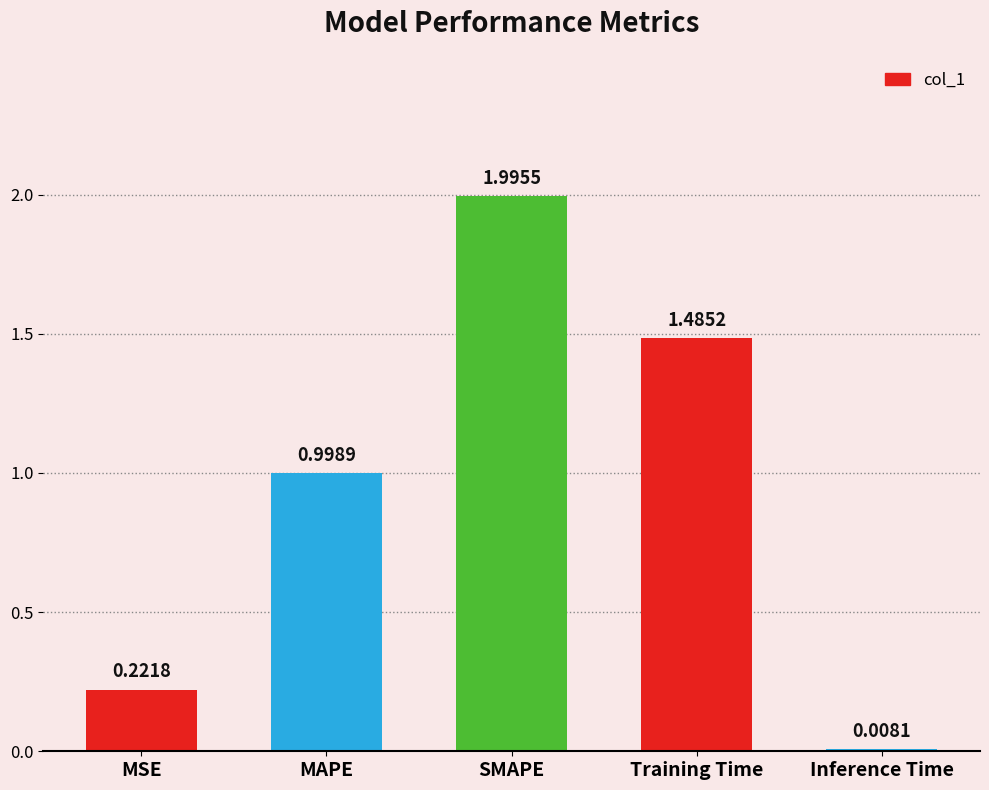

What is the change in value from MAPE to SMAPE?

+1.0